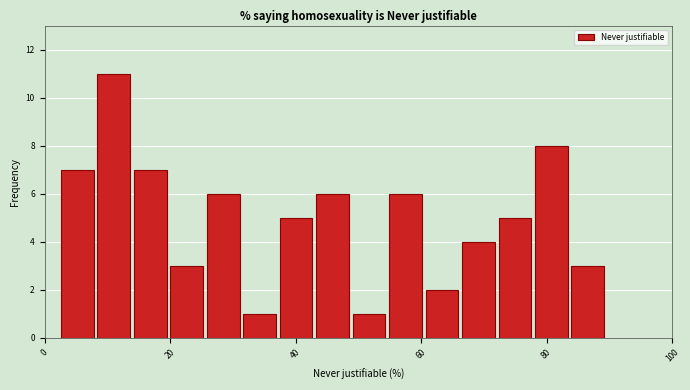

Read against the x-axis, roughly where is the centre of the tallest bar?

12